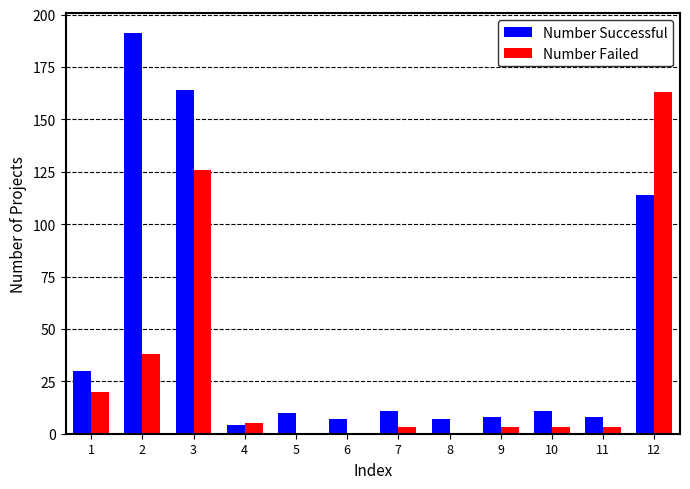

Which series changed the most between 2 and 11?

Number Successful